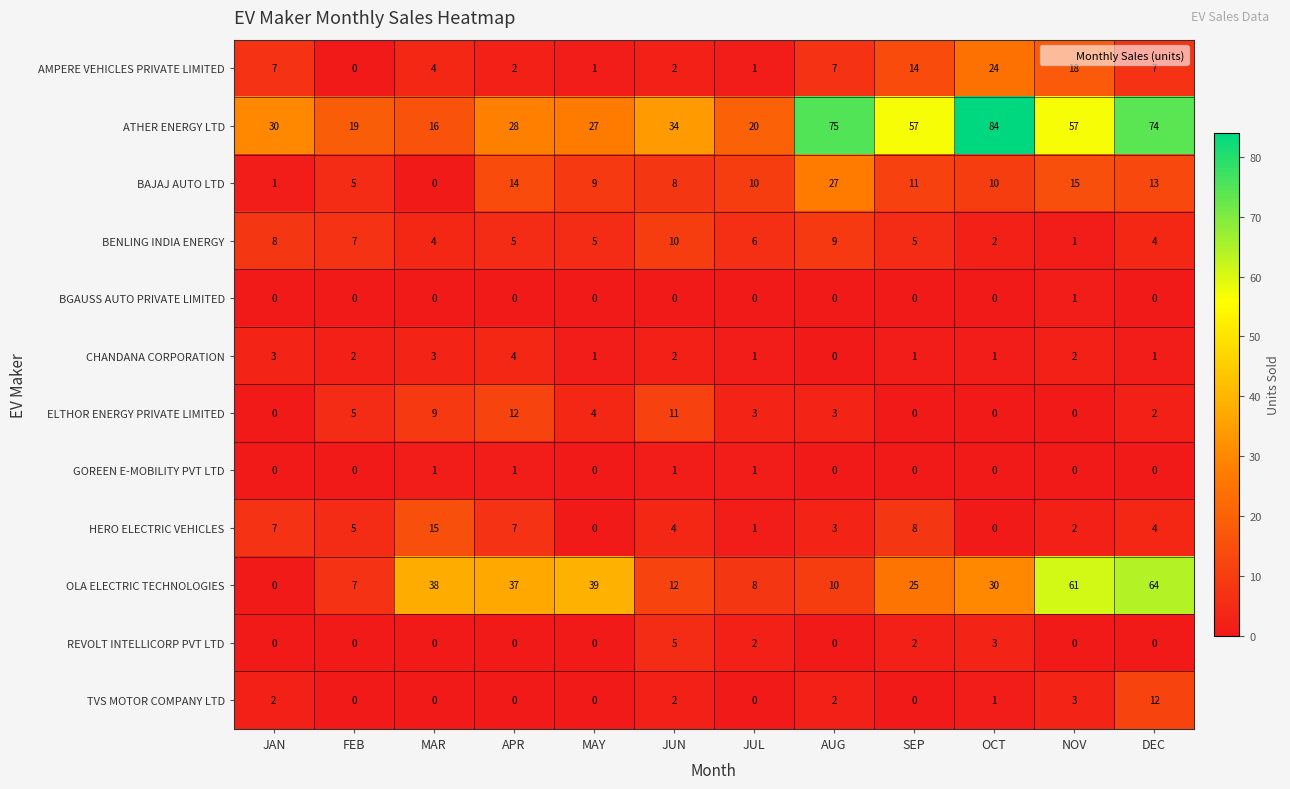

Which series changed the most between JUL and OCT?

ATHER ENERGY LTD